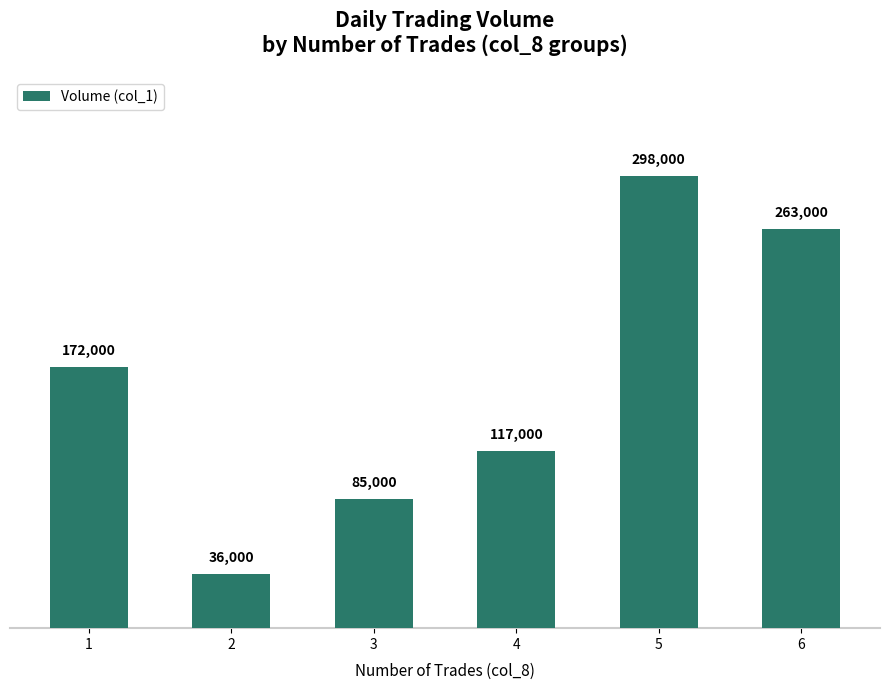

List the labels in order of value, smallest first.

2, 3, 4, 1, 6, 5